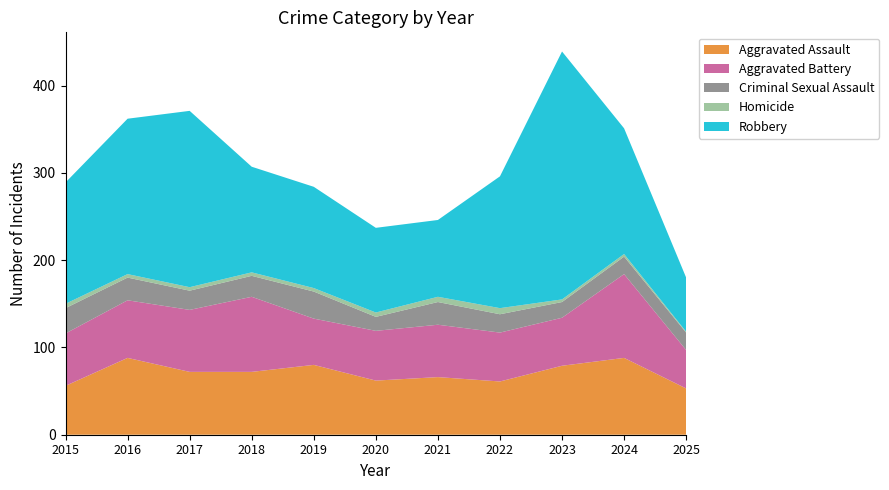

Reading left to right, extract all data points from this chart.

Aggravated Assault: 2015=56	2016=88	2017=72	2018=72	2019=80	2020=62	2021=66	2022=61	2023=79	2024=88	2025=53
Aggravated Battery: 2015=60	2016=66	2017=71	2018=86	2019=53	2020=57	2021=60	2022=56	2023=55	2024=96	2025=44
Criminal Sexual Assault: 2015=29	2016=26	2017=22	2018=24	2019=31	2020=16	2021=26	2022=21	2023=18	2024=20	2025=20
Homicide: 2015=5	2016=4	2017=4	2018=4	2019=4	2020=5	2021=6	2022=7	2023=3	2024=3	2025=1
Robbery: 2015=139	2016=178	2017=202	2018=121	2019=116	2020=97	2021=88	2022=151	2023=284	2024=144	2025=62